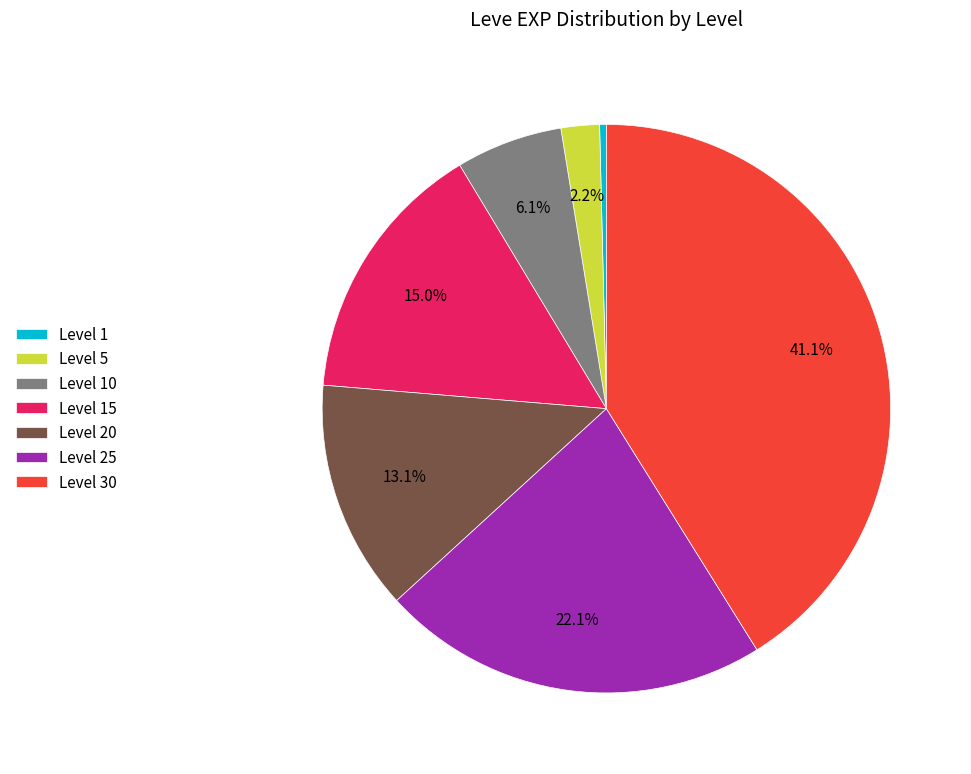

Which has a higher value, Level 30 or Level 20?

Level 30